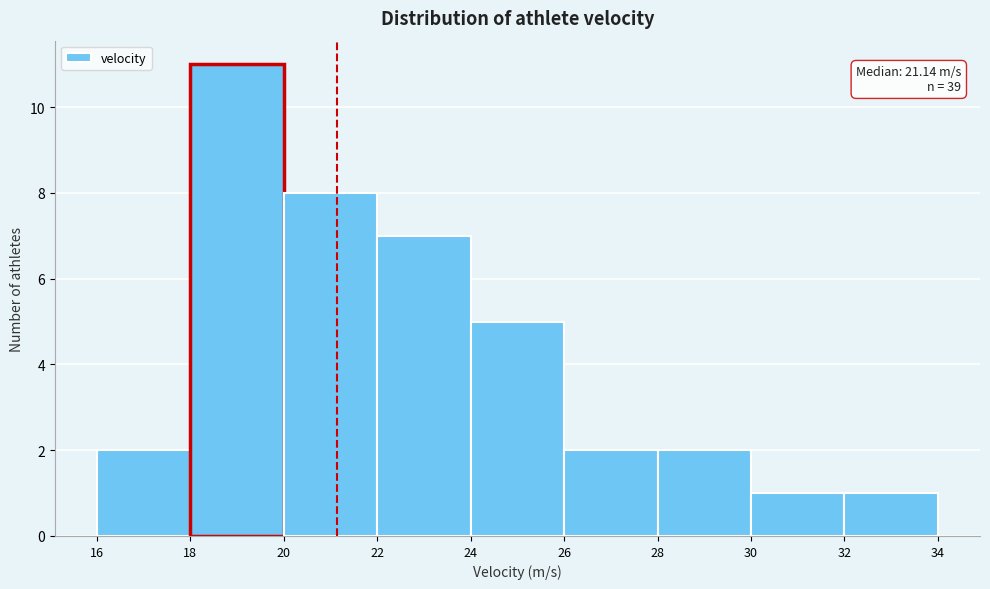

Over which range of the x-axis is the bar tallest?

18 to 20